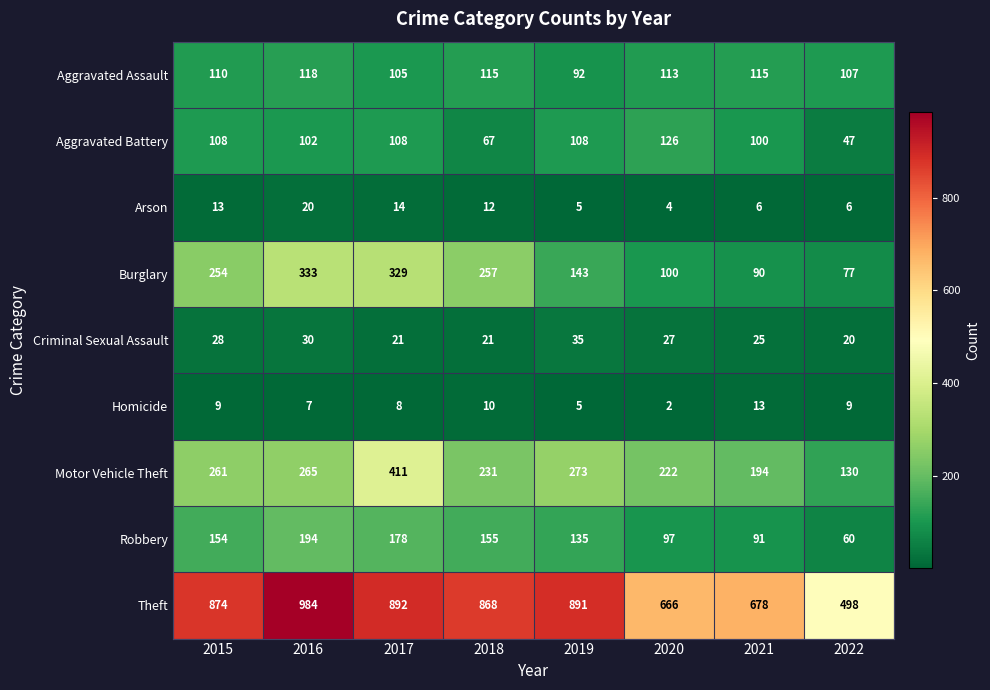

What is the greatest value displayed?

984